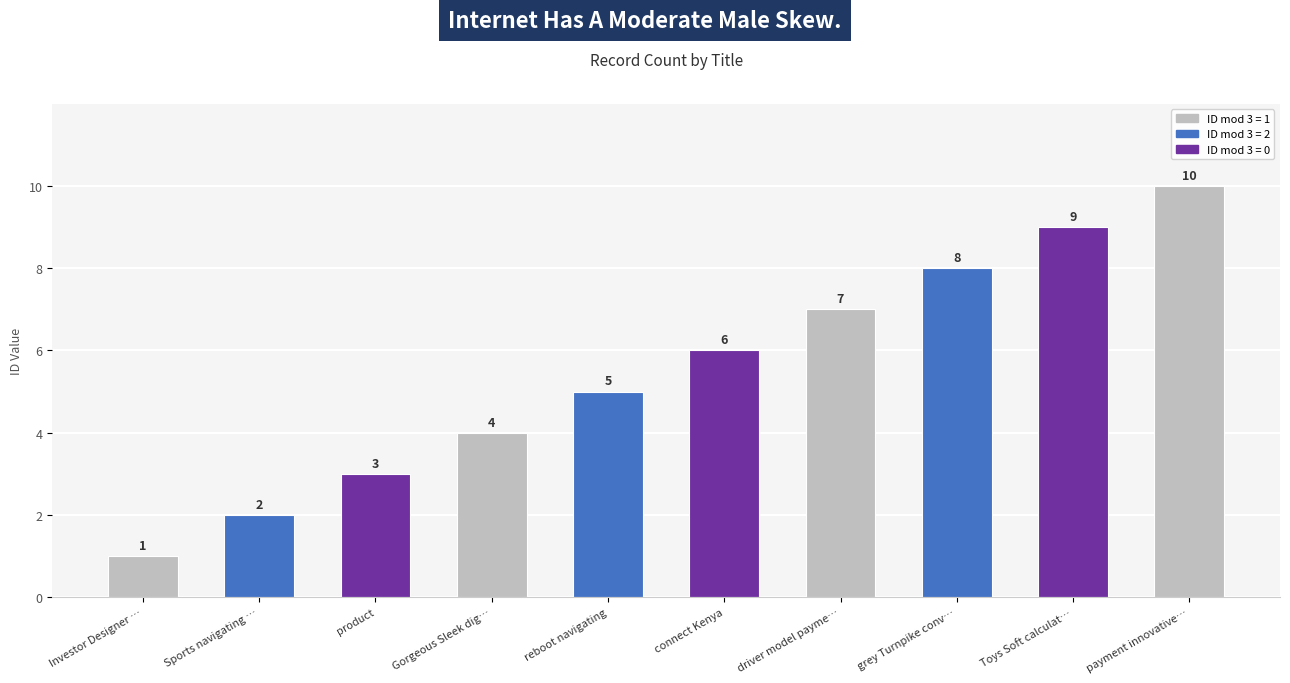

Between grey Turnpike conv… and payment innovative…, which is larger?

payment innovative…